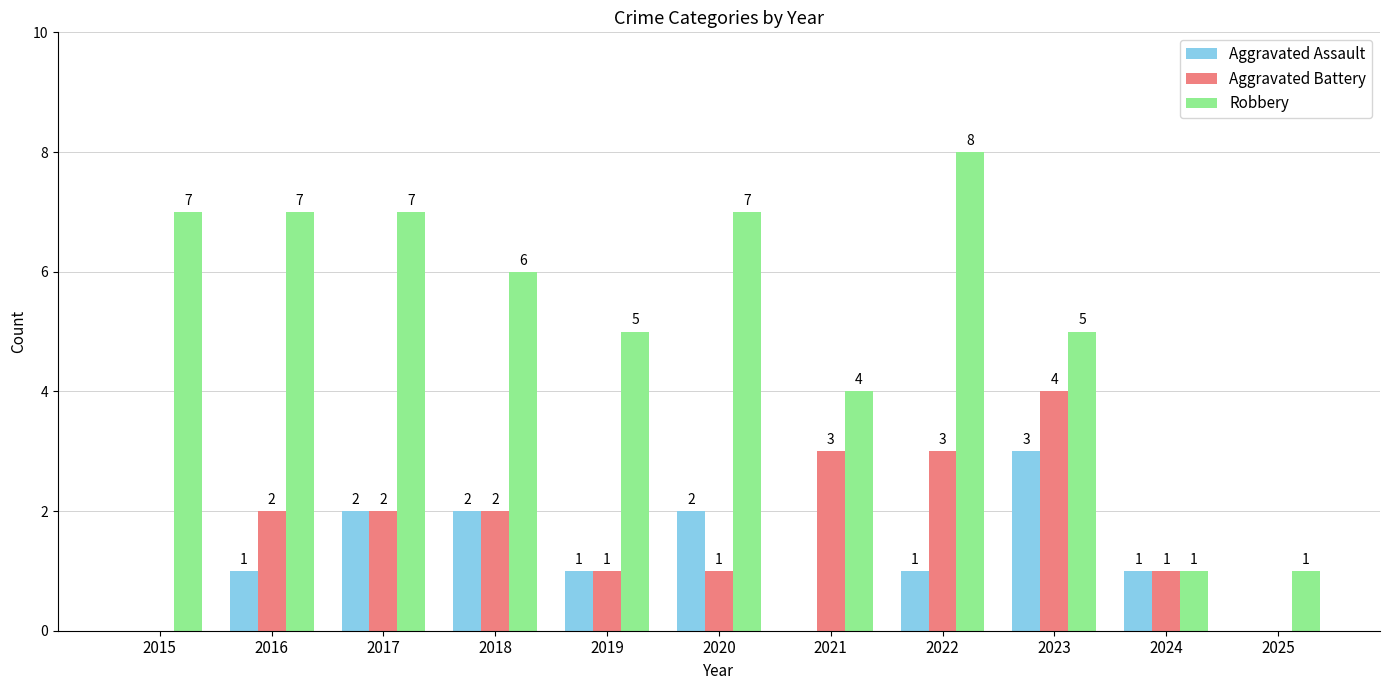

Between 2017 and 2020, which series saw the biggest shift?

Aggravated Battery